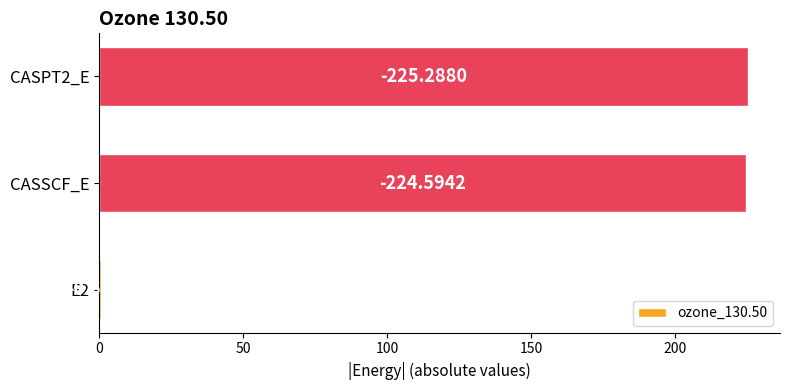

How many bars are there in total?

3